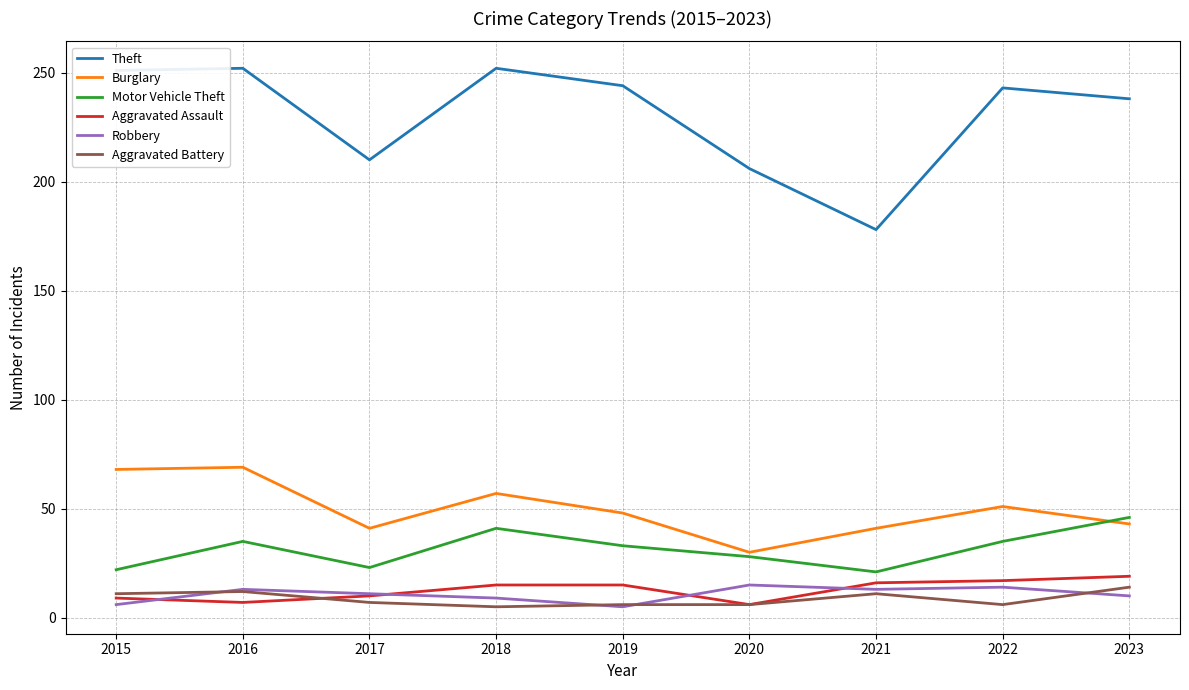

What is the sum of all Theft values?

2074